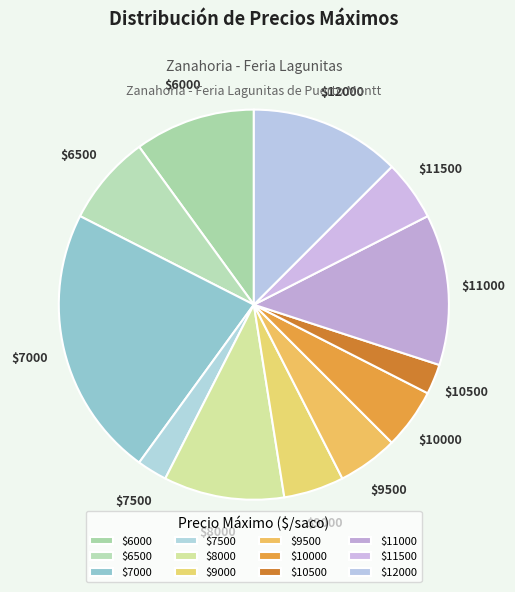

Which slice is the largest?

$7000